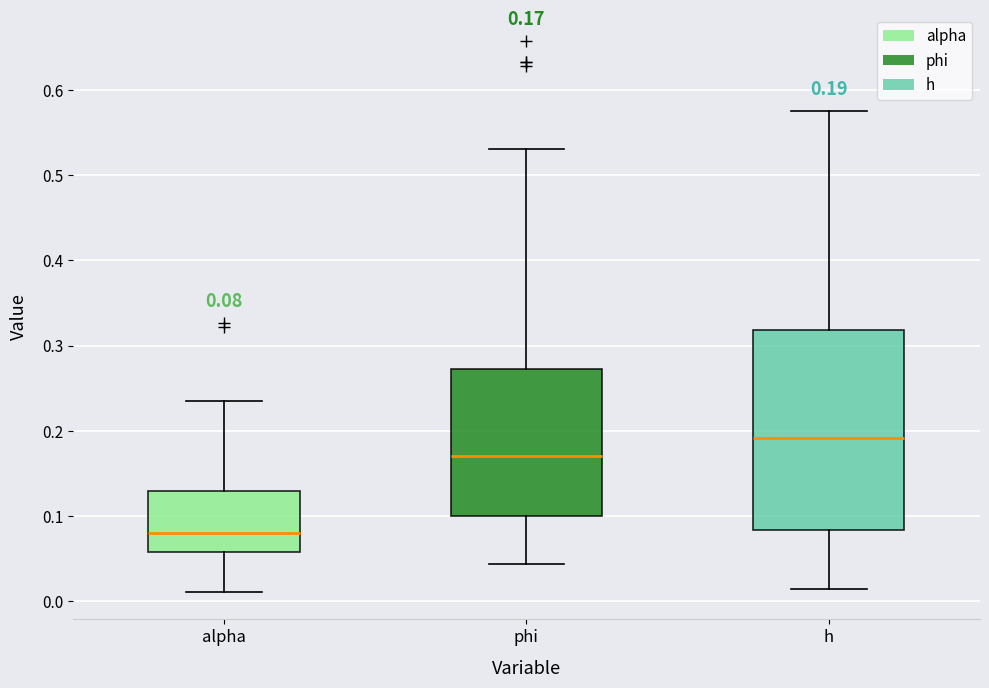

Which box's median line is the lowest?

alpha